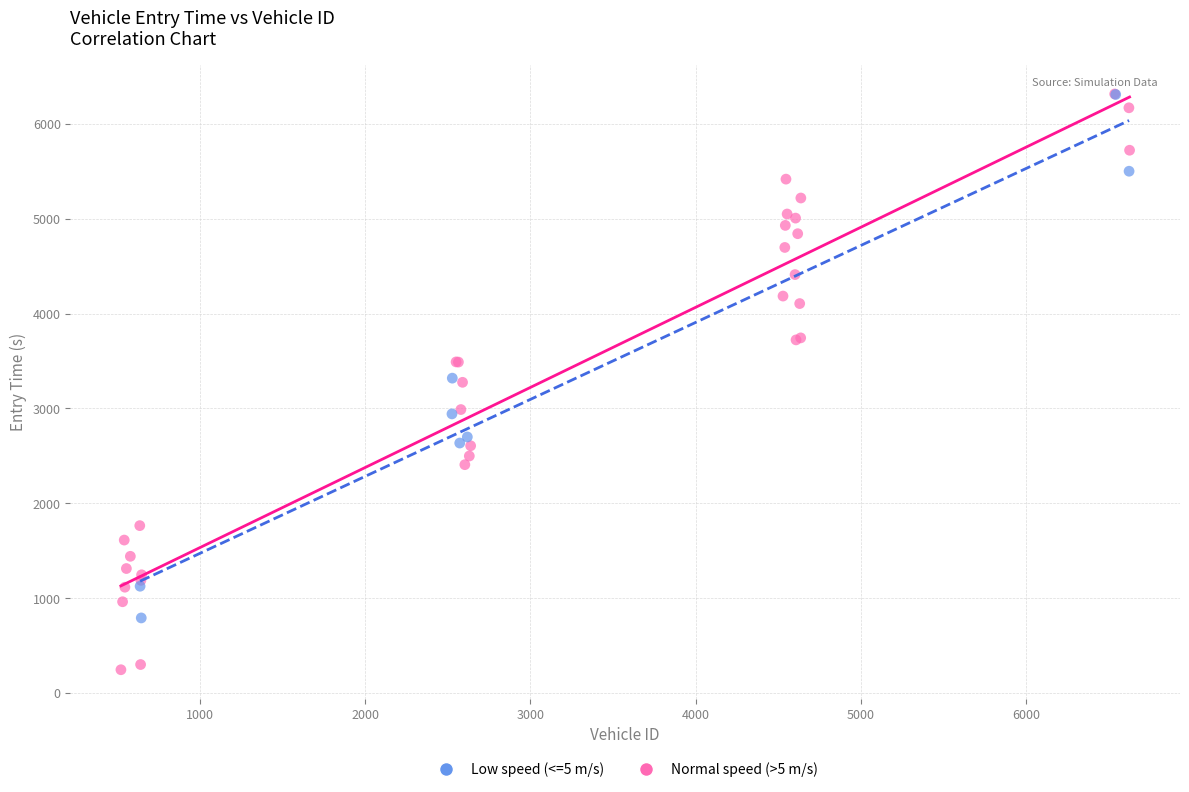

Which series has the largest Y range (max minus min)?

Normal speed (>5 m/s)